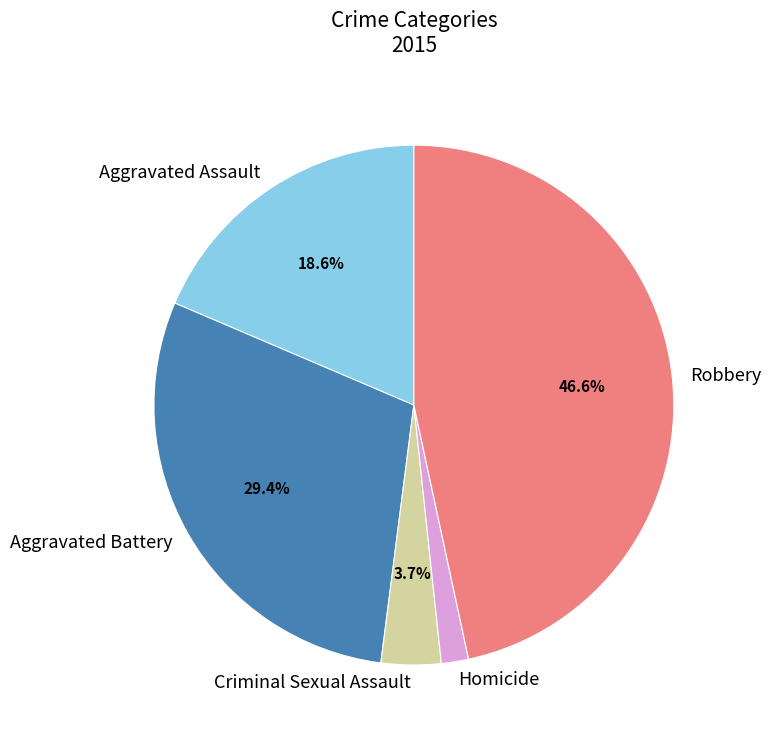

To the nearest percent, what is the difference between the Homicide and Criminal Sexual Assault slice percentages?

2%